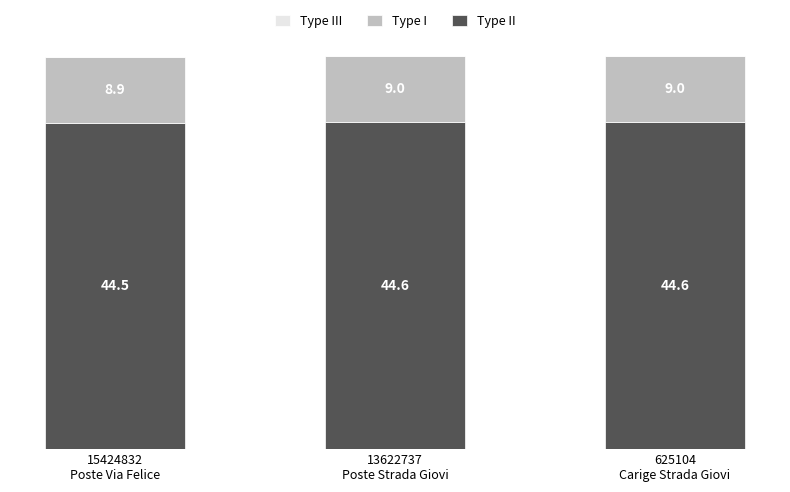

Are the bars grouped side by side (vs. stacked)?

No